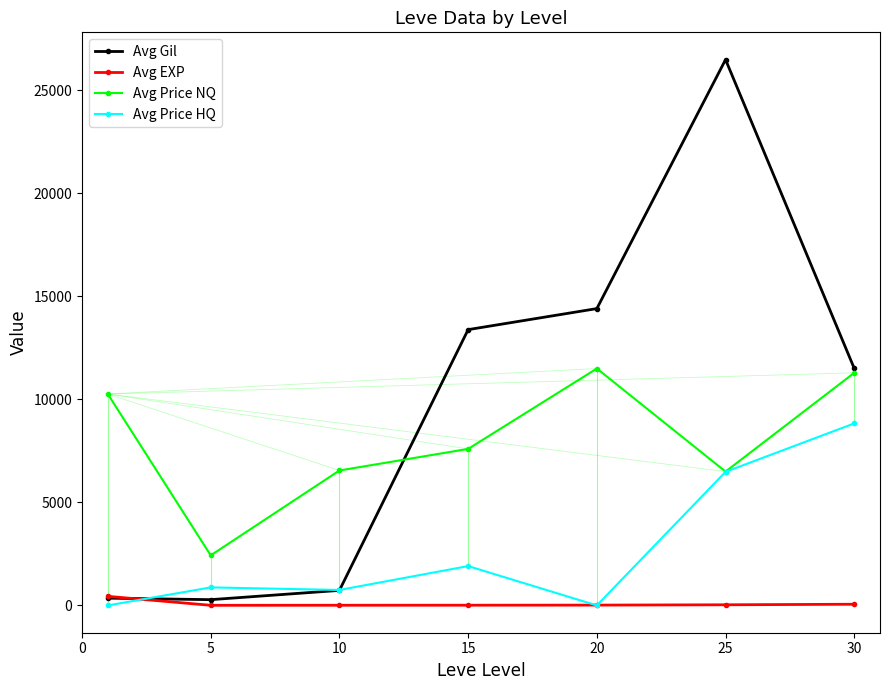

True or false: Avg EXP and Avg Price NQ cross at least once.

False